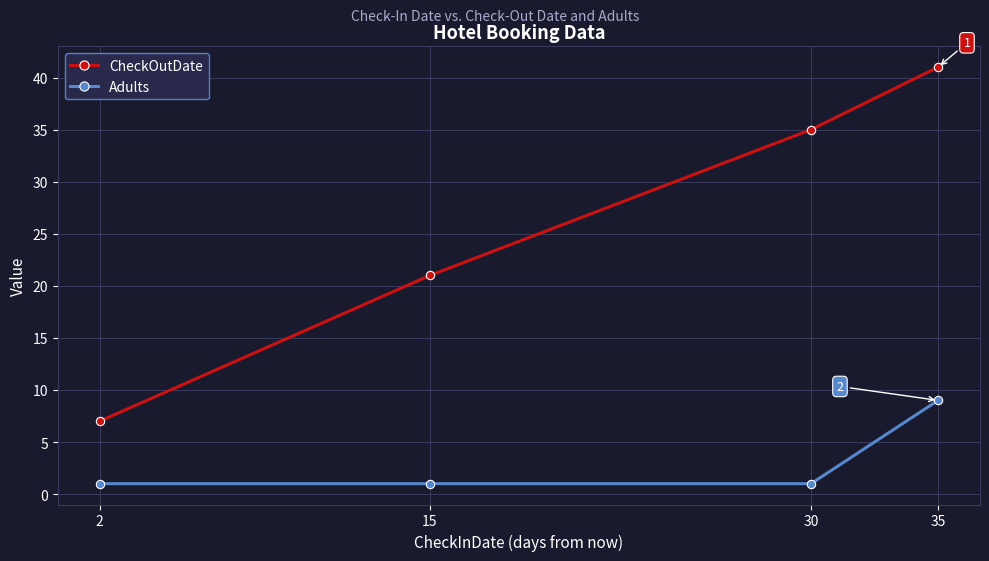

True or false: Adults and CheckOutDate intersect in this chart.

False